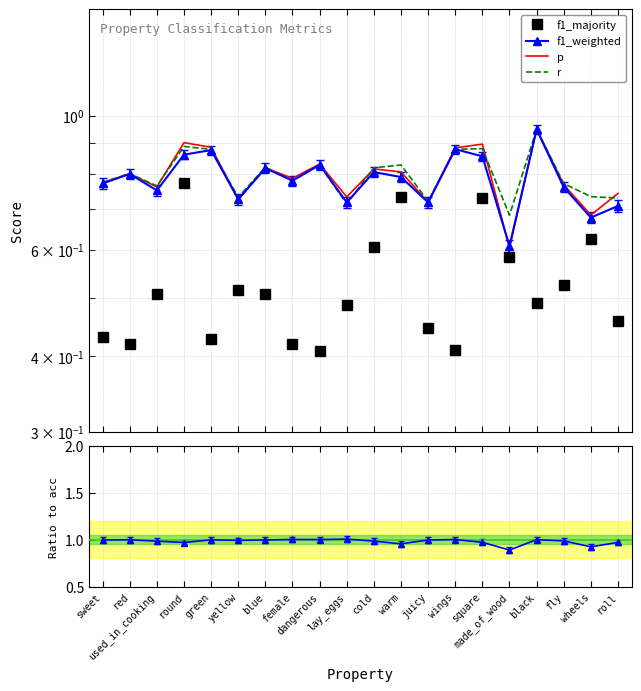

What is the difference between the highest and lowest values at roll?

0.5